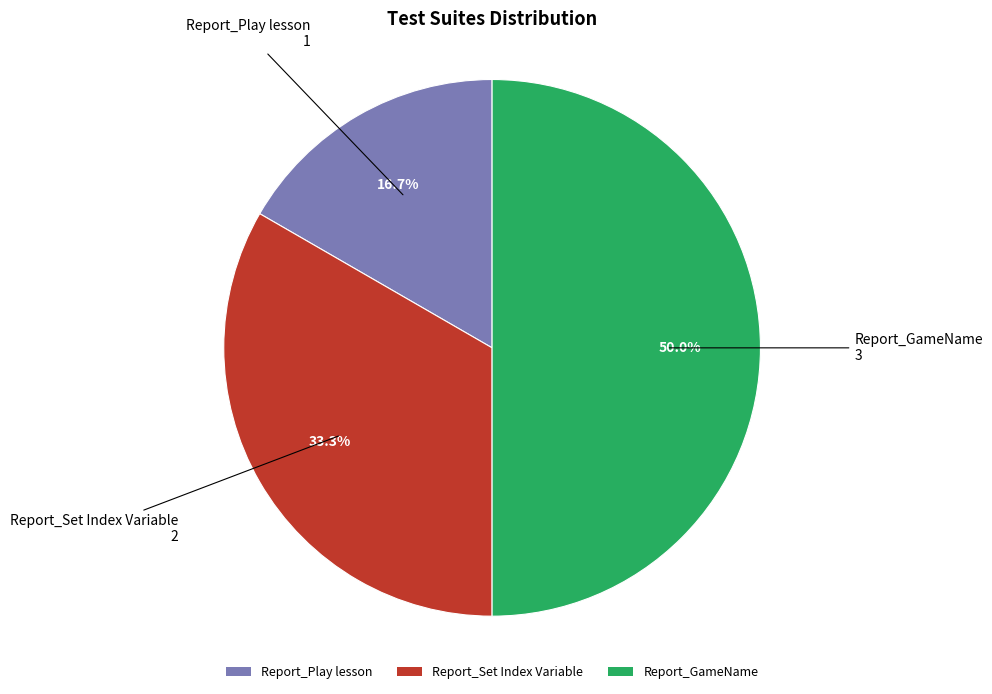

To the nearest percent, what is the difference between the Report_GameName and Report_Play lesson slice percentages?

33%